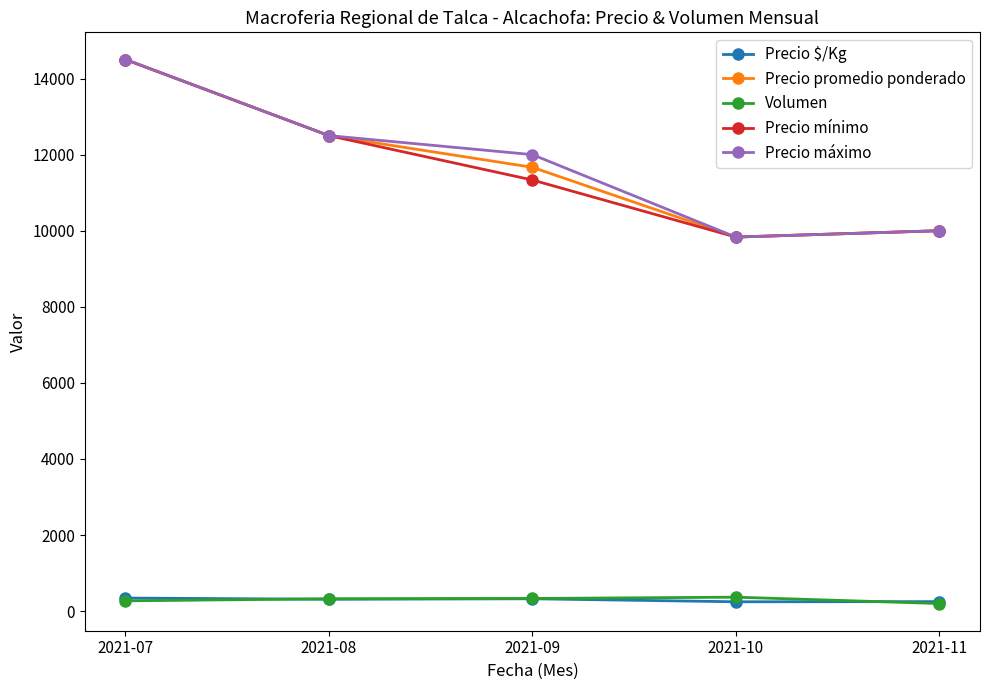

What is the value of the Precio máximo point at the 1st from the left?

14500.0